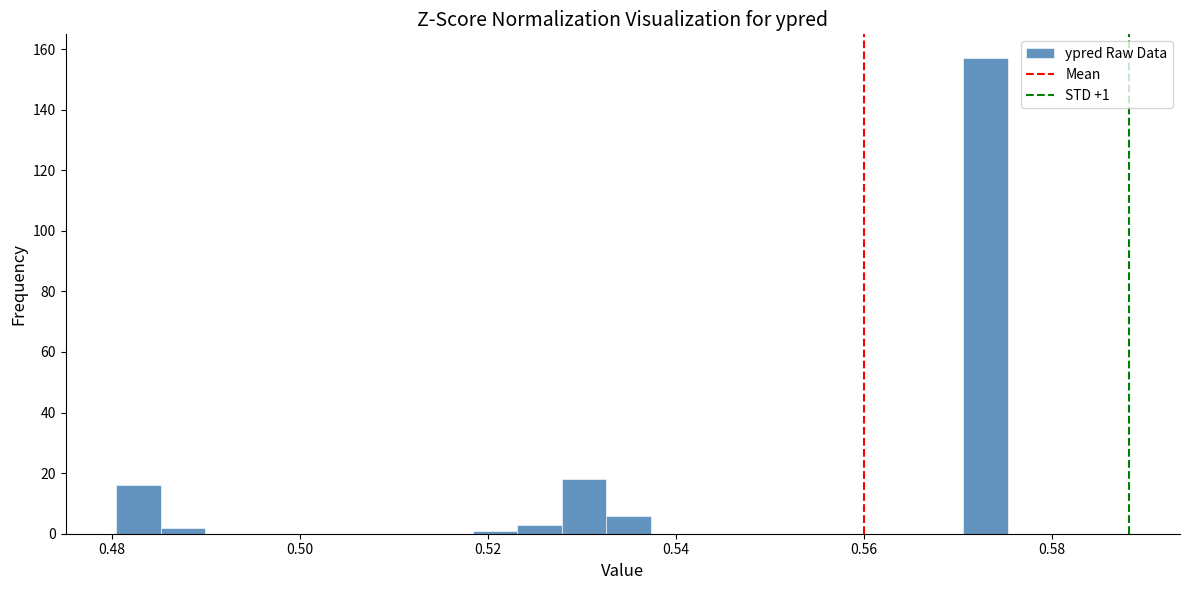

Around what value on the x-axis is the tallest bar? Give the approximate position of its centre, as read against the axis.

0.572